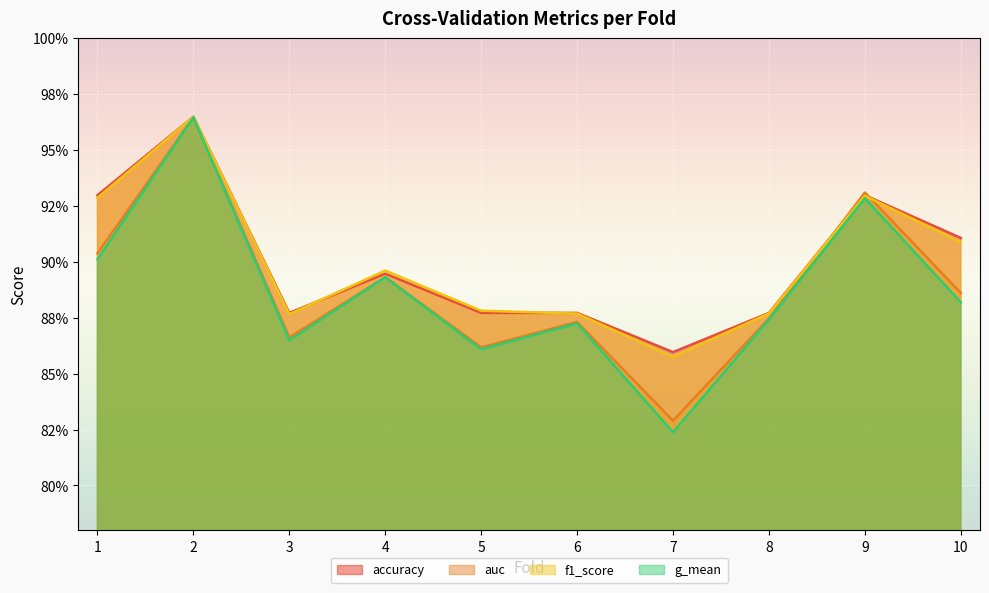

Which series has the largest range (max minus min)?

g_mean